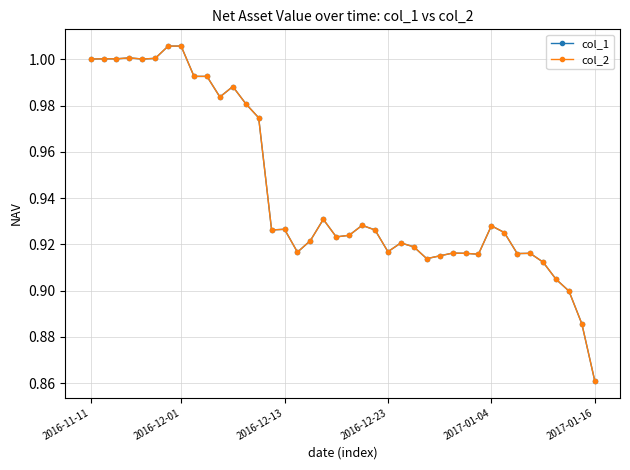

Does the chart have visible grid lines?

Yes